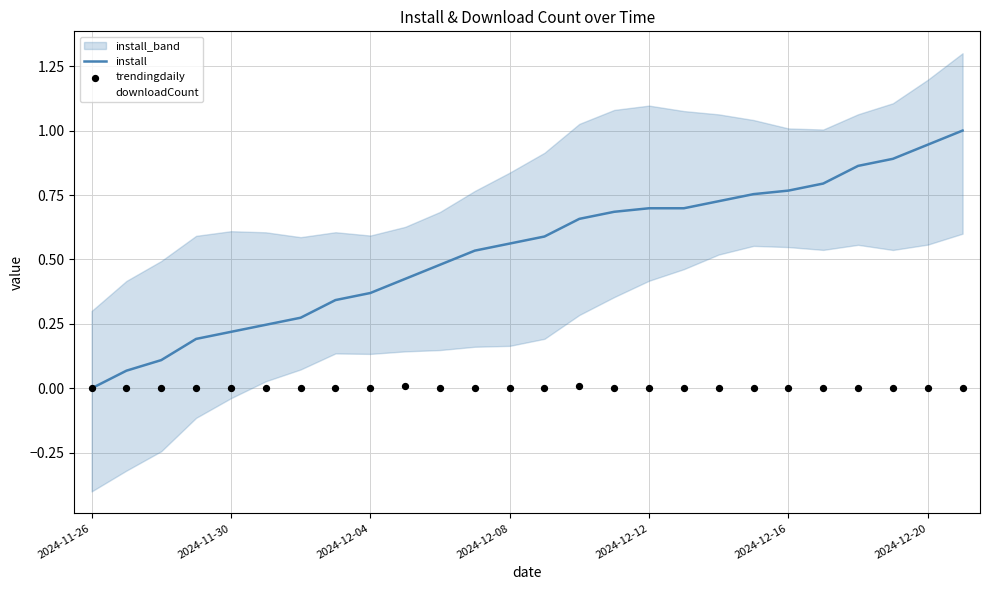

Is the value of trendingdaily at 20 greater than the value of install at 17?

No